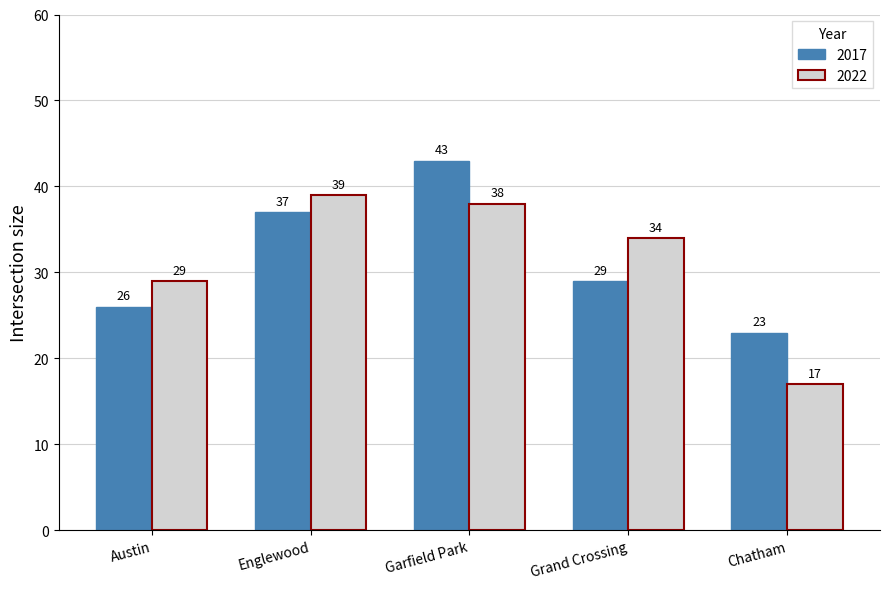

What is the maximum value shown in the chart?

43